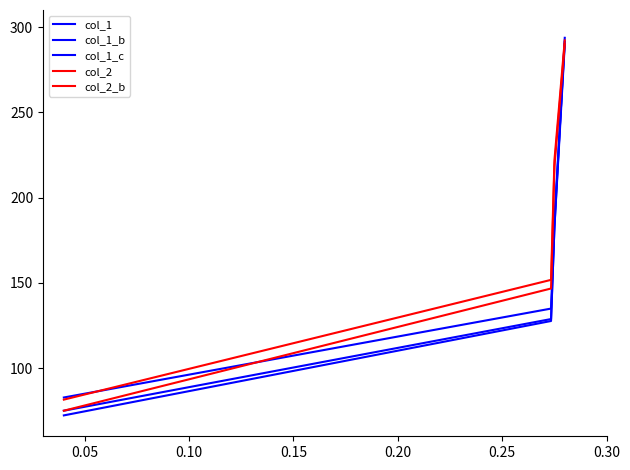

Does the chart display data point markers on the line(s)?

No